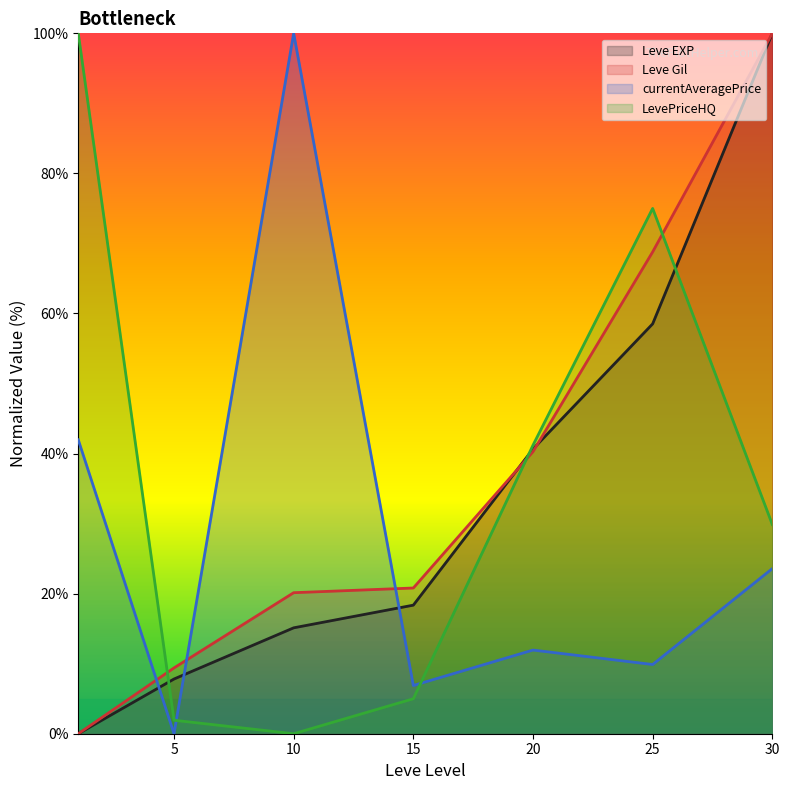

How many categories are shown in the chart?

7